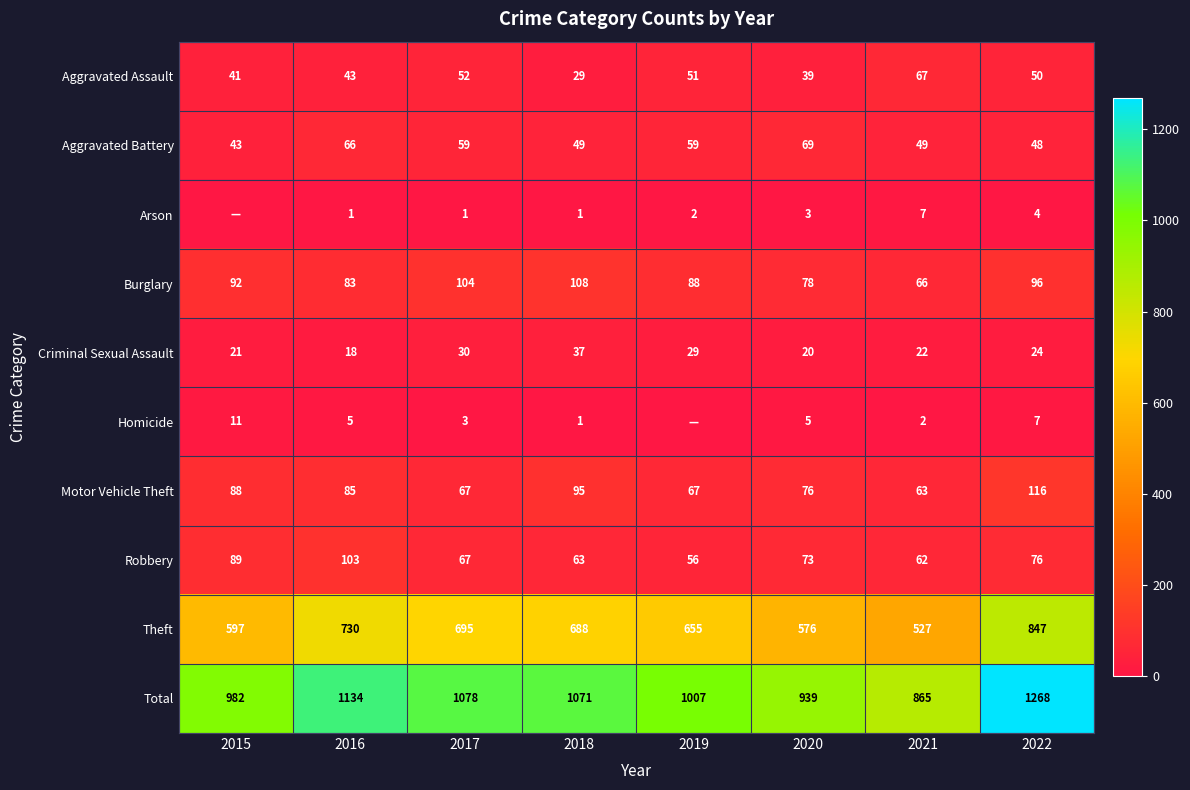

Is the value of Robbery at 2015 greater than the value of Aggravated Assault at 2020?

Yes